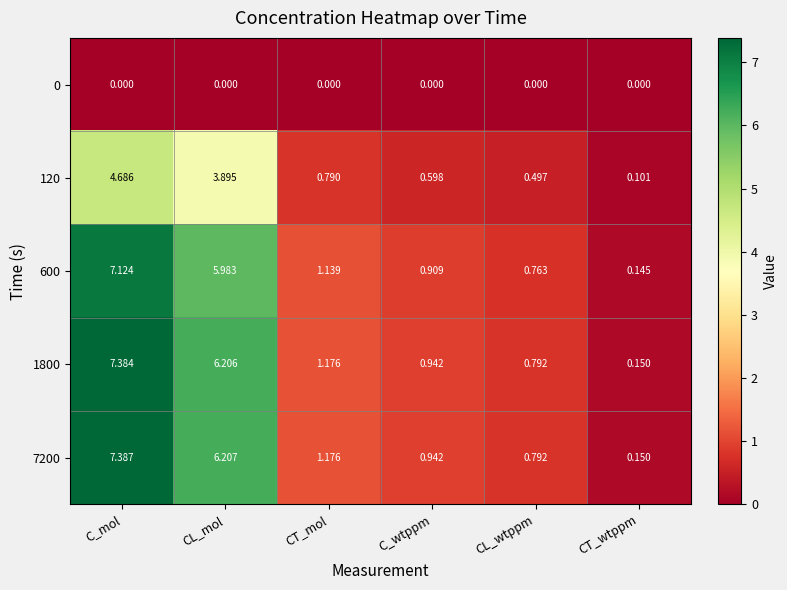

At which label does 600 first exceed 1?

C_mol